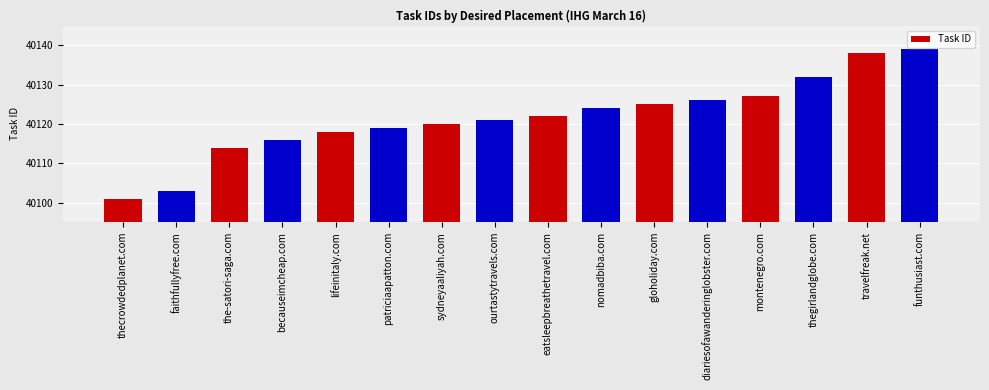

What is the value of the 4th bar from the left?

40116